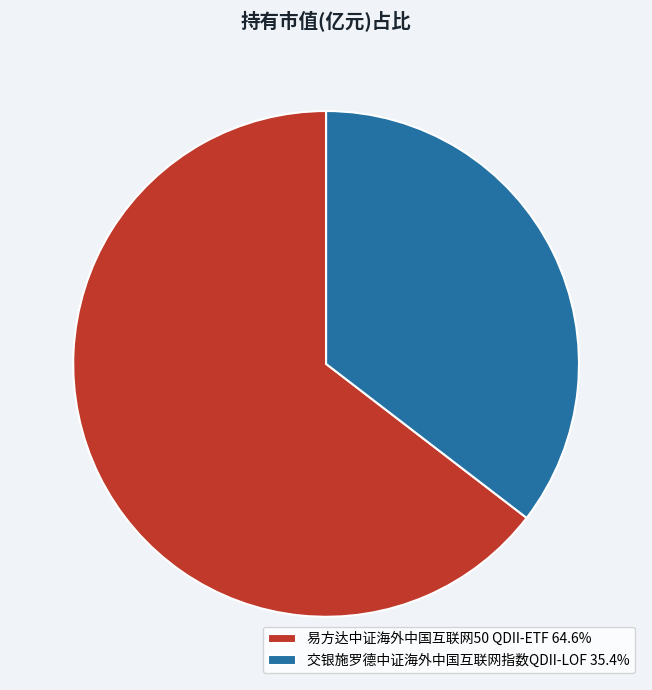

Which category has the biggest portion of the pie?

易方达中证海外中国互联网50 QDII-ETF